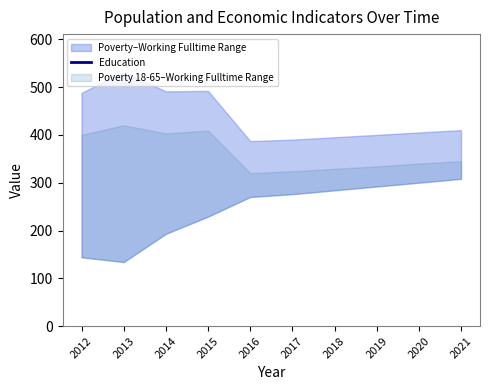

Which has a higher value, 2014 or 2013?

2013